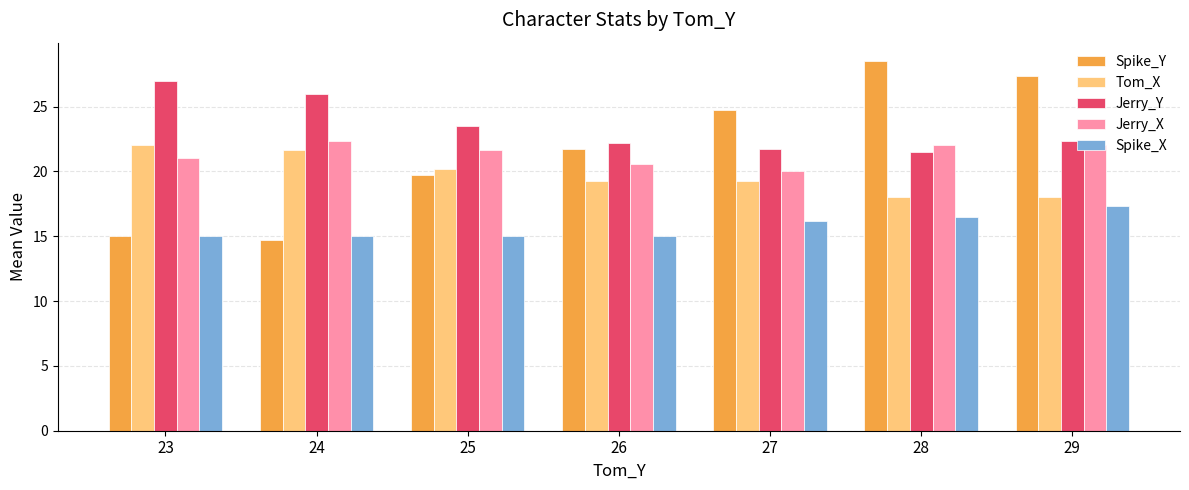

At which category does the chart reach its peak across all series?

28